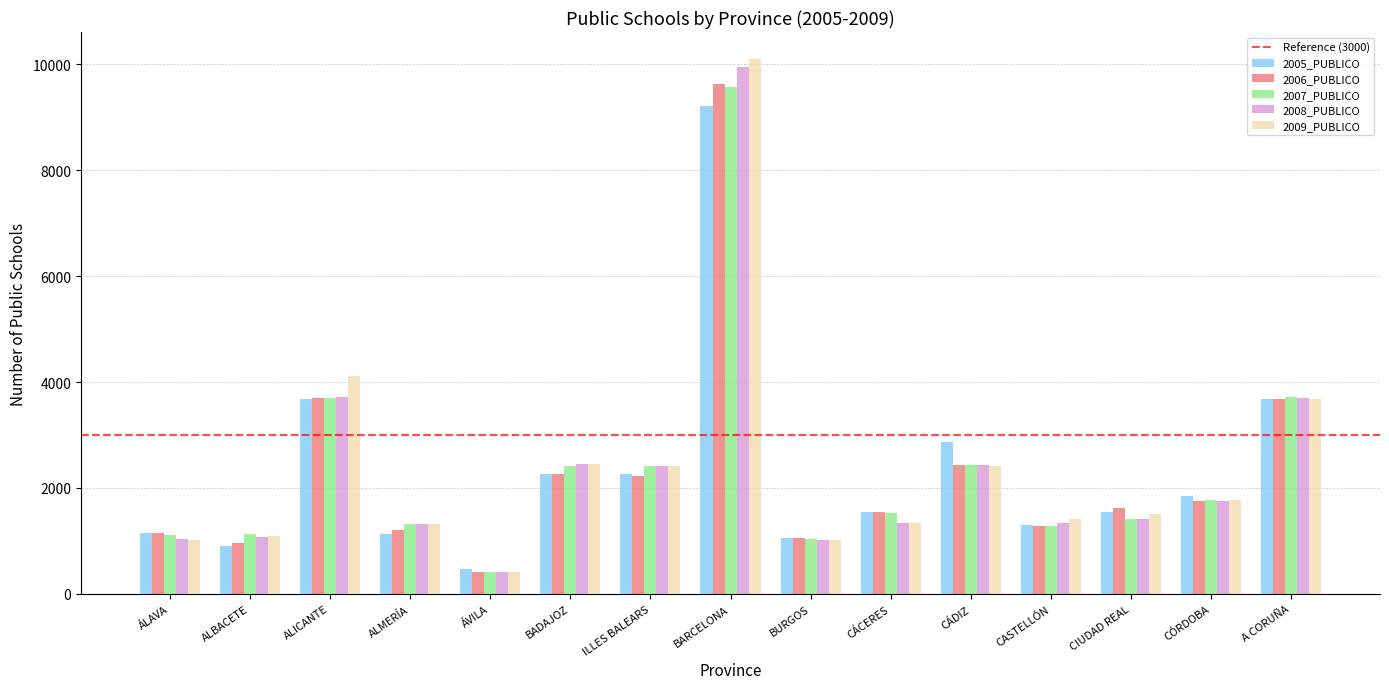

Which series has the largest range (max minus min)?

2009_PUBLICO